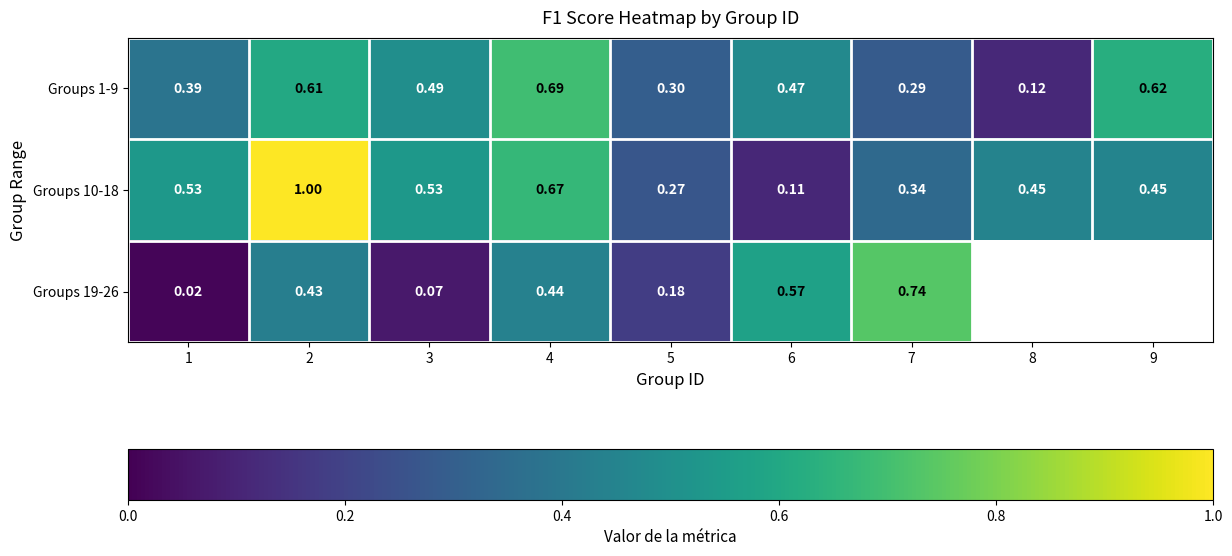

Is the value of Groups 19-26 at 3 greater than the value of Groups 10-18 at 4?

No